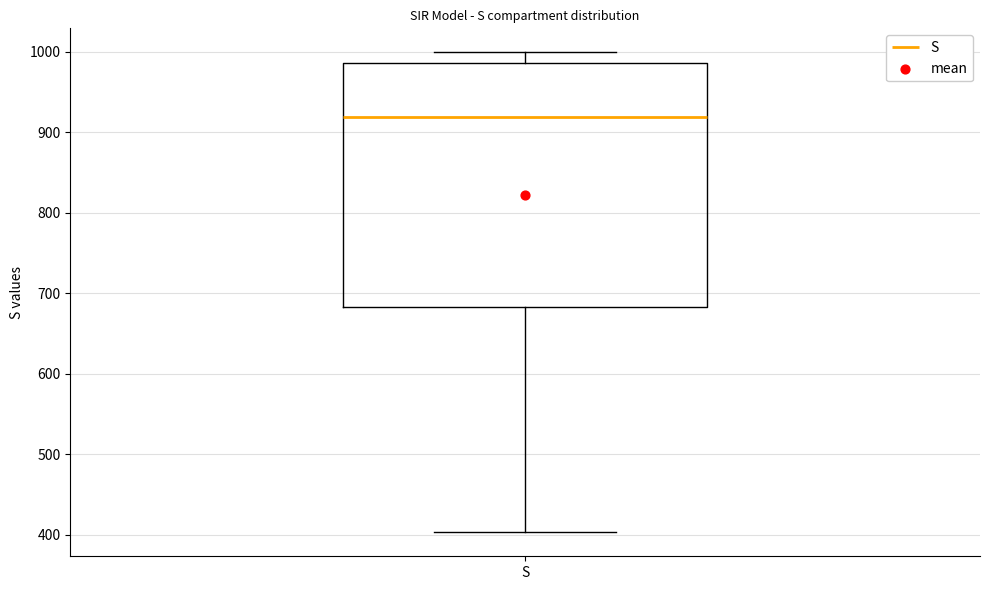

Where is the lower edge of the box for S on the y-axis? The values are not printed on the chart, so give them approximately, as read against the axis.

680